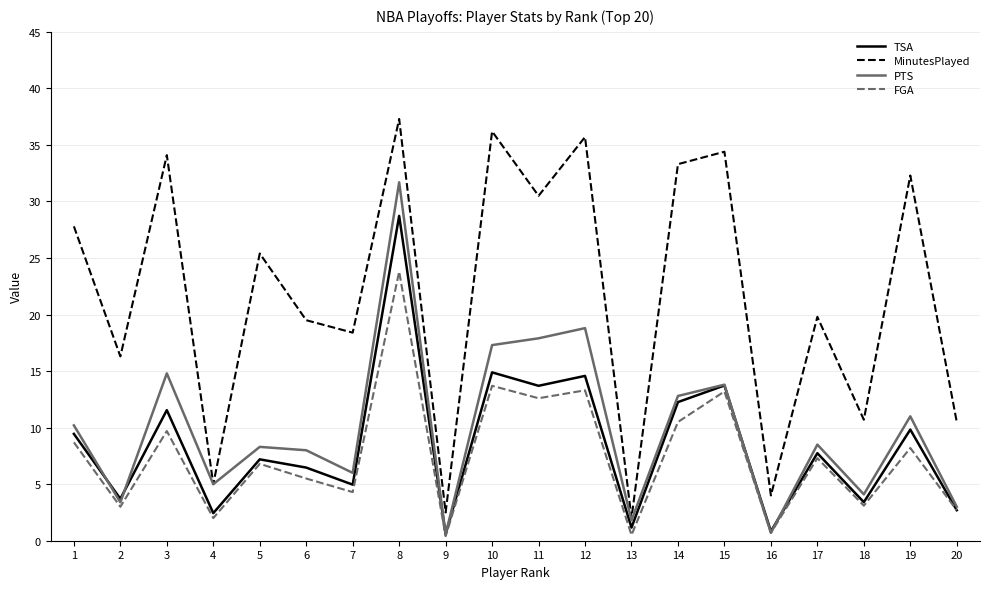

List the series in order of their peak value, highest first.

MinutesPlayed, PTS, TSA, FGA